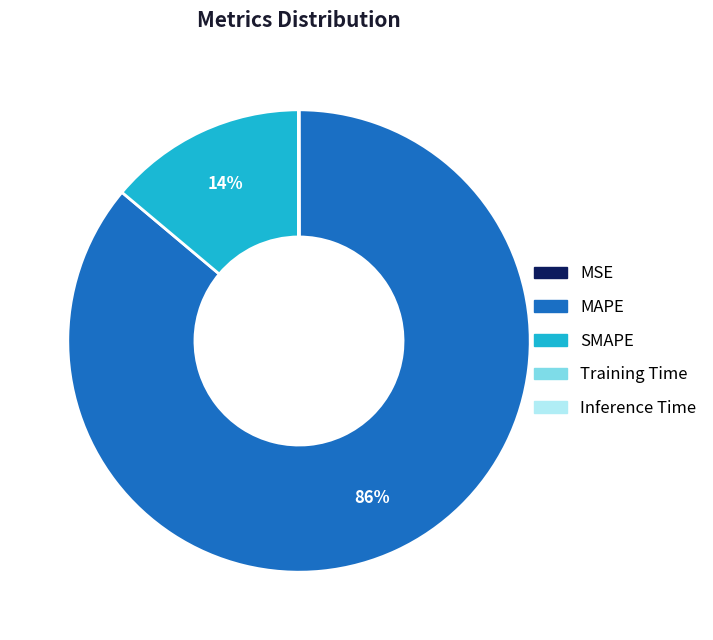

True or false: MAPE accounts for 77% of the total.

False